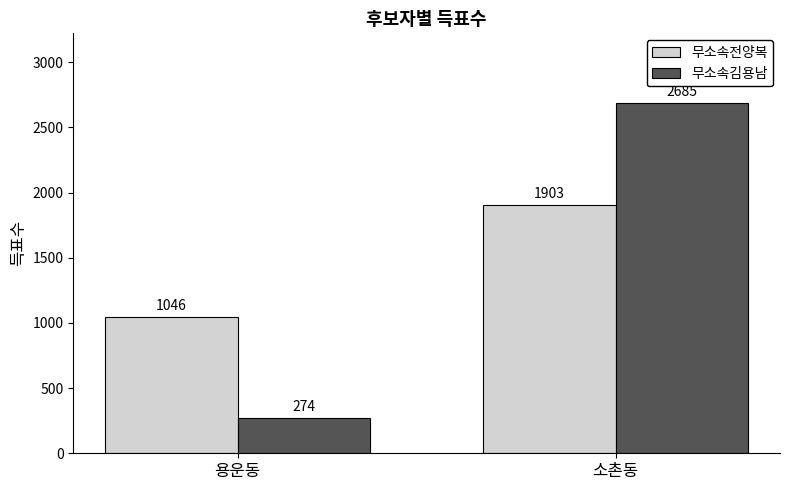

The value of 무소속전양복 at 소촌동 is 1903. True or false?

True